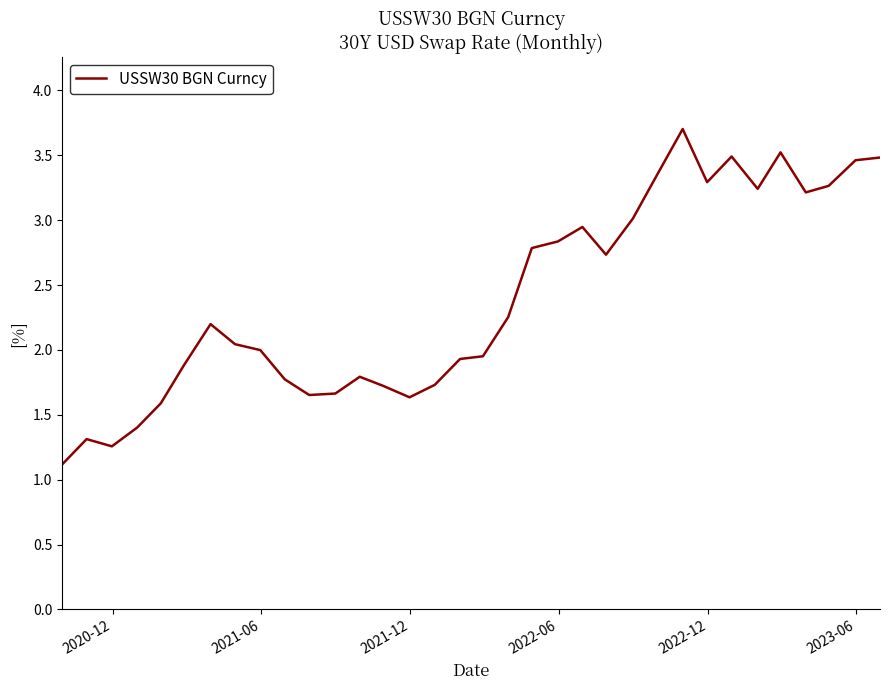

True or false: the data has more than 2 interior local peaks.

True